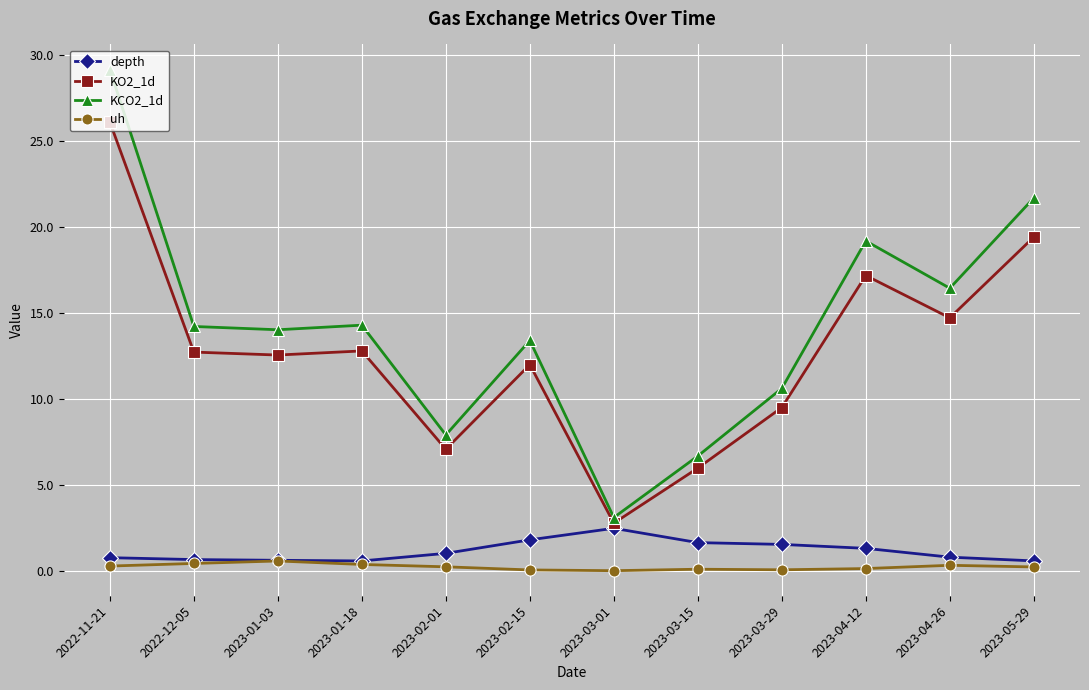

Rank the series by their maximum value, from highest to lowest.

KCO2_1d, KO2_1d, depth, uh